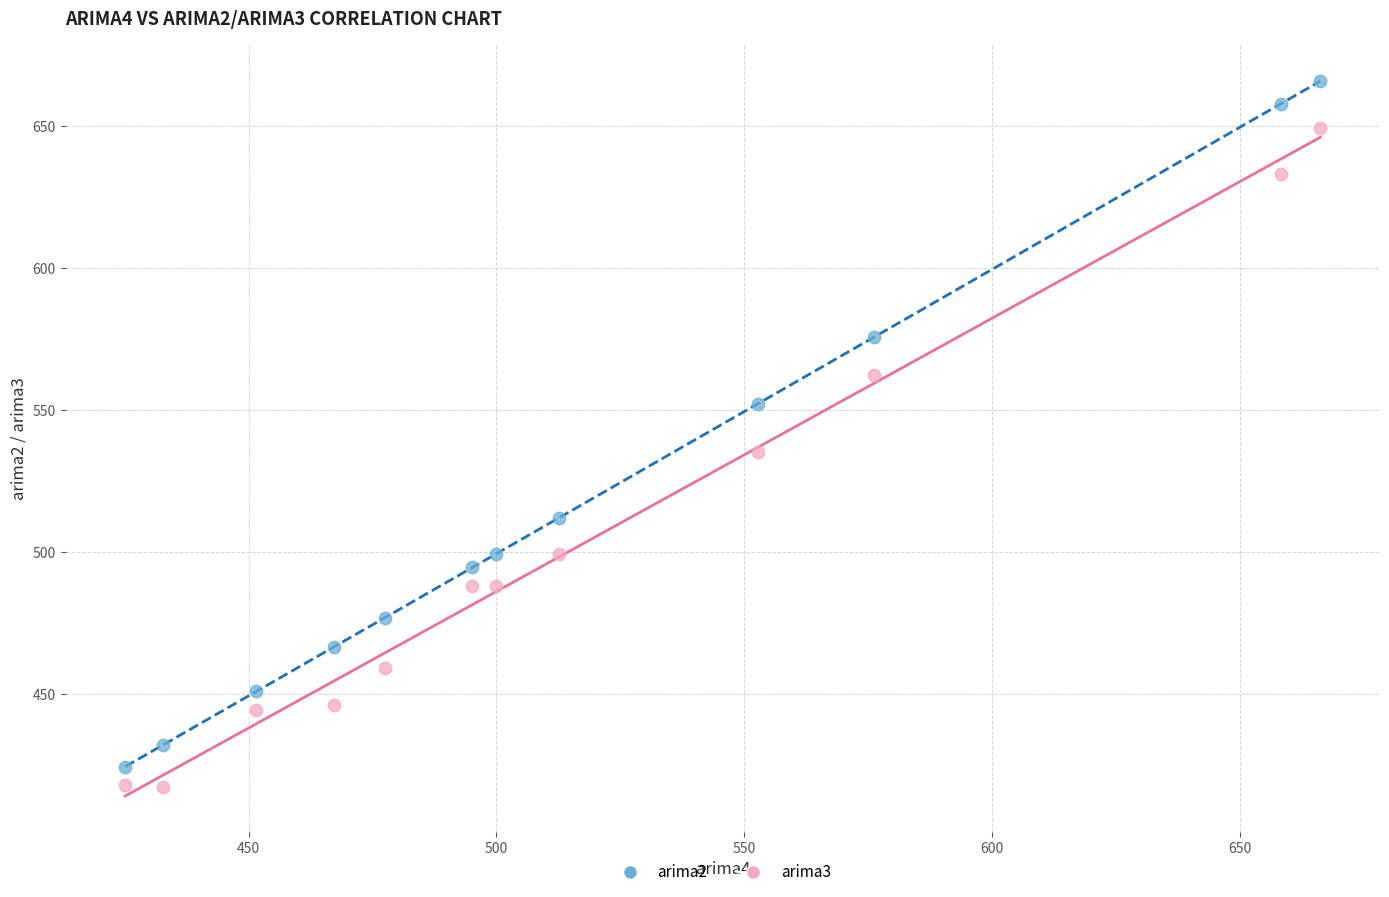

What are all the series names shown in the legend?

arima2, arima3